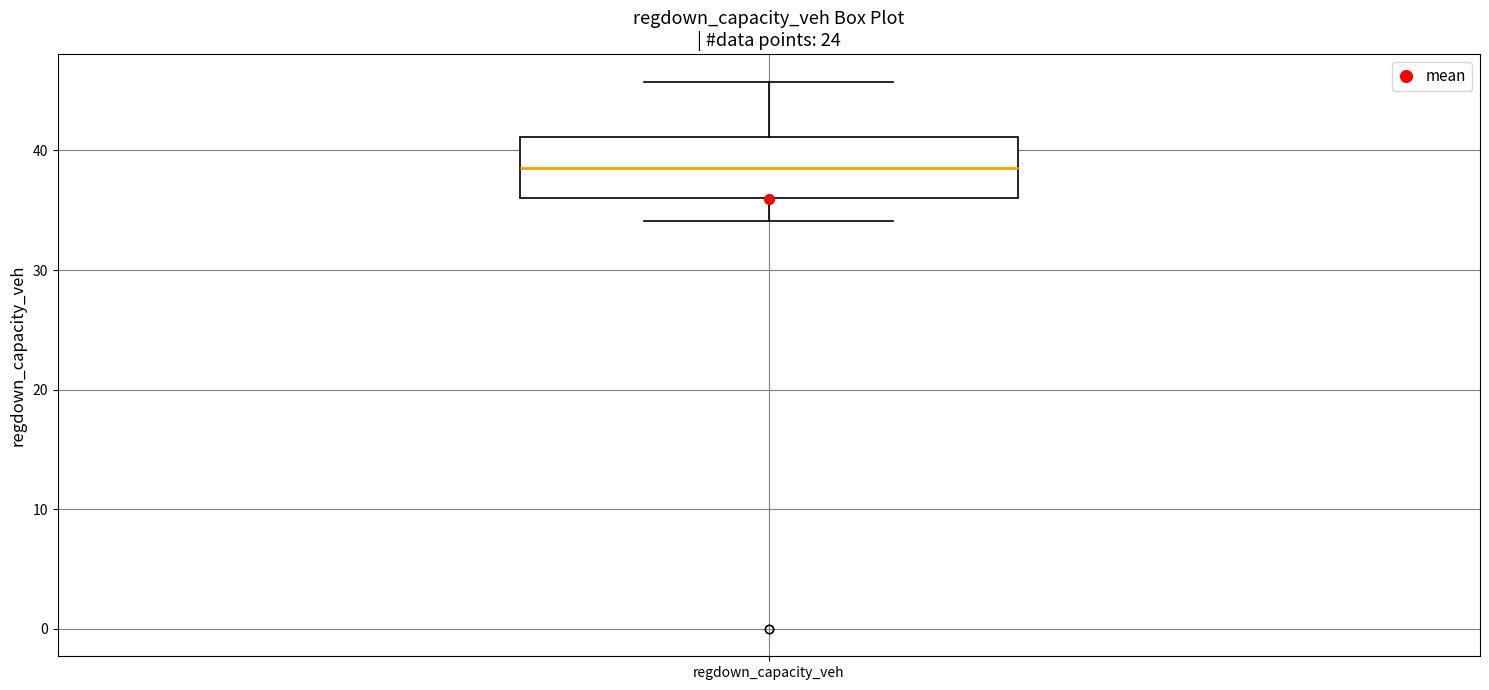

Transcribe this box plot: give where the median line is, the range the box spans, and where the two whiskers end, as read against the y-axis. The values are not printed on the chart, so give them approximately, as read against the axis.

median 38, box 36 to 41, whiskers 34 to 46